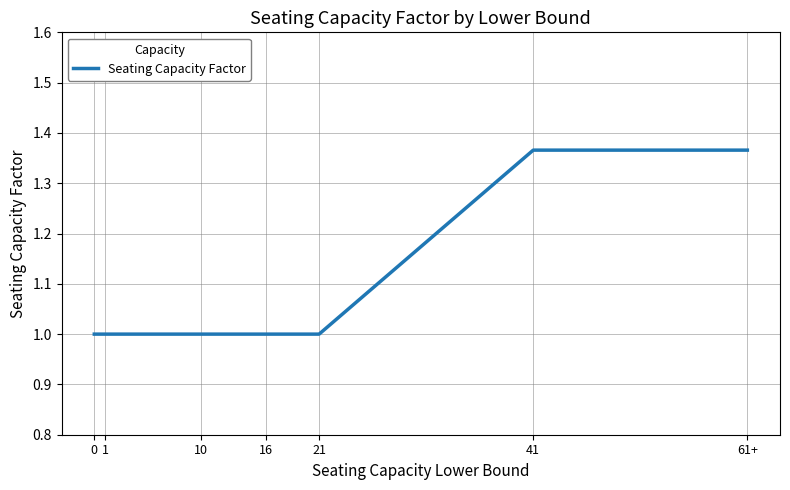

What position from the left is 41?

6